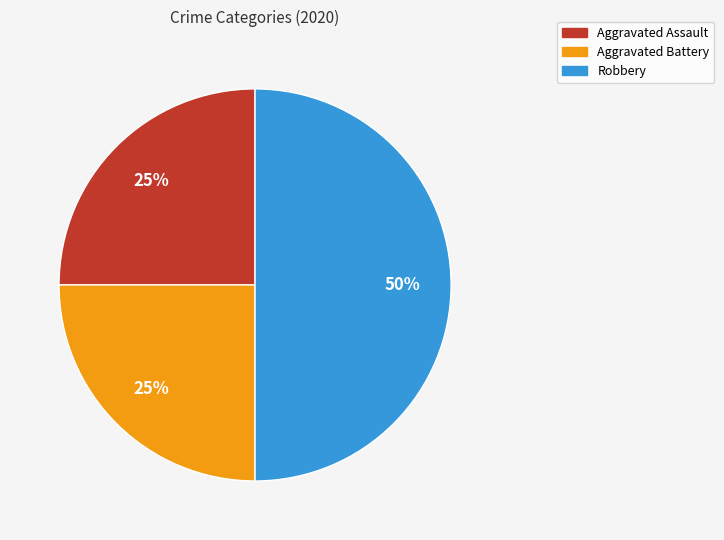

Combined, do Robbery and Aggravated Battery account for over 50%?

Yes